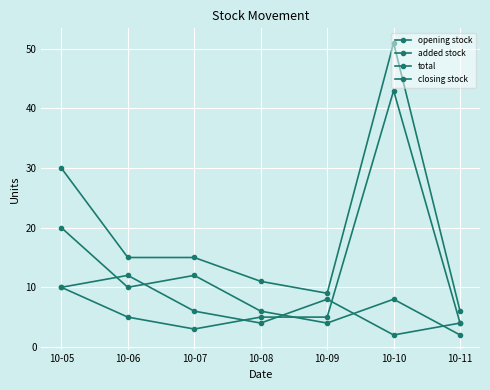

How many interior local peaks does the closing stock series have?

2